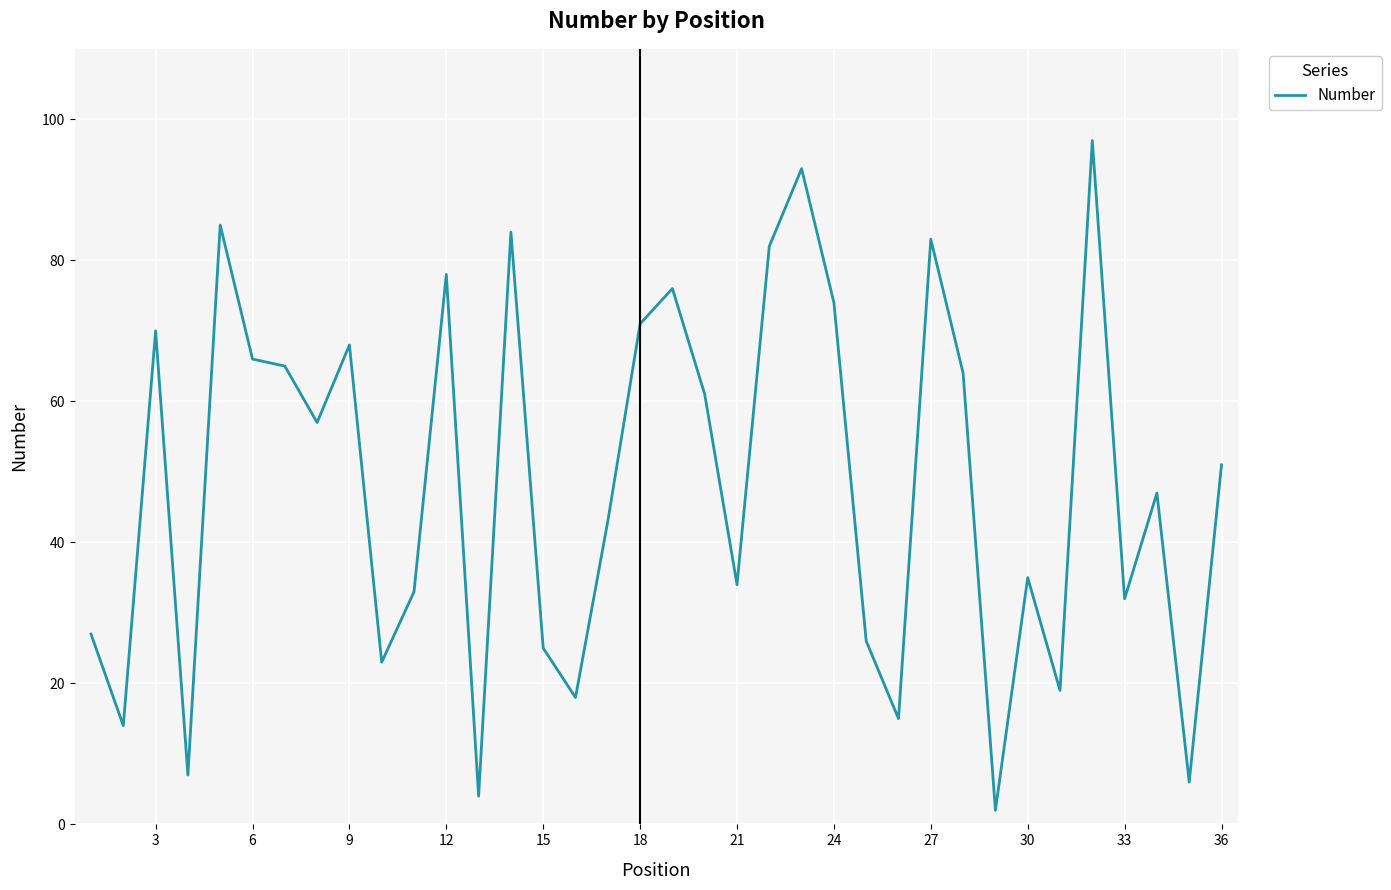

What is the average value?

48